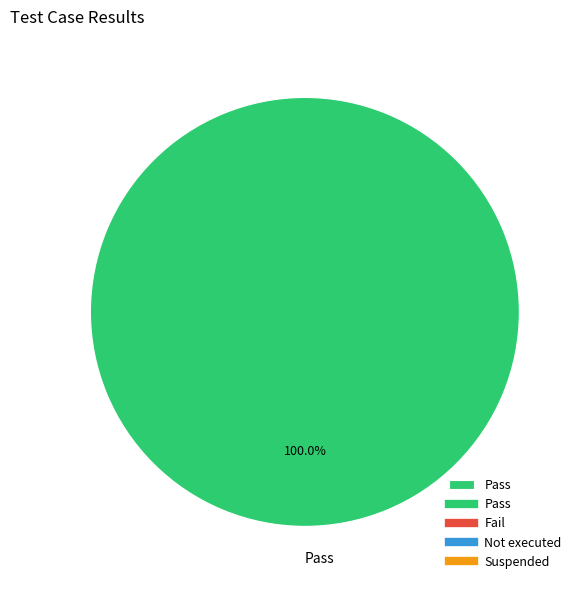

Rank the categories by value from lowest to highest.

Pass